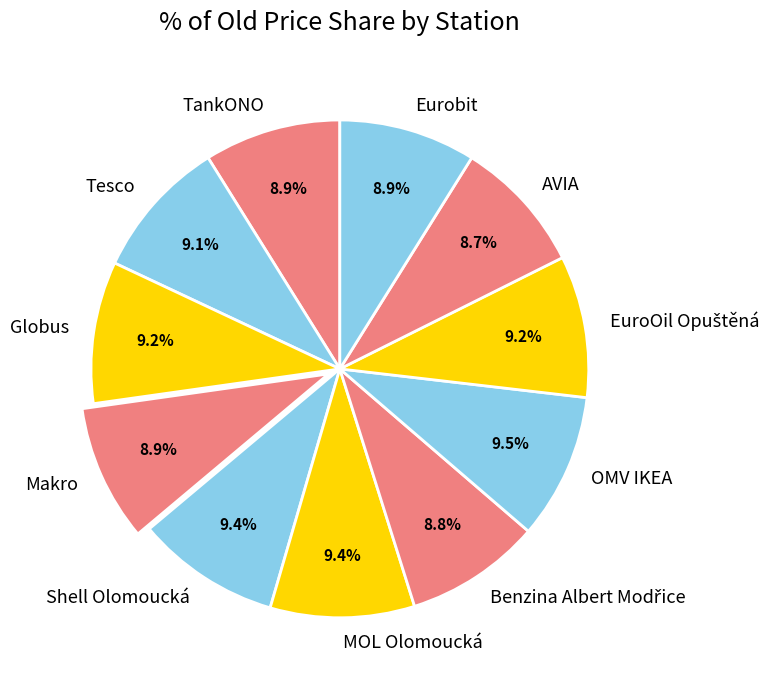

To the nearest percent, what is the difference between the largest and smallest slice percentages?

1%